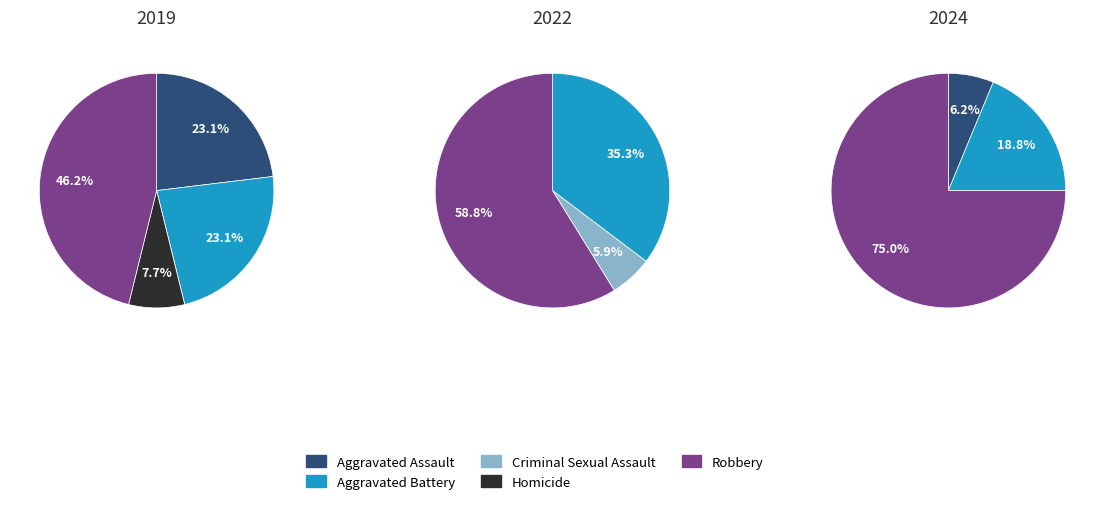

Is it true that Homicide is 1% of the pie?

False